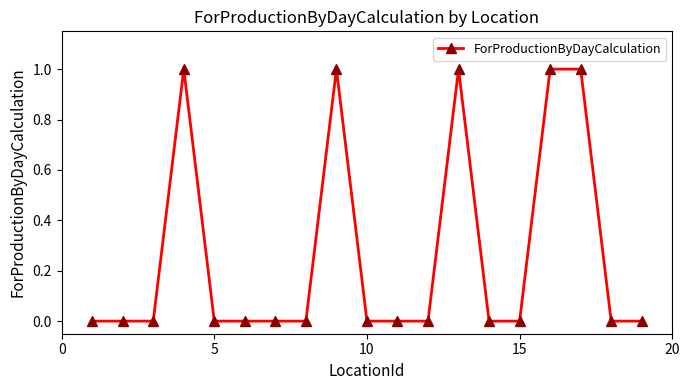

True or false: the data has more than 1 interior local peaks.

True